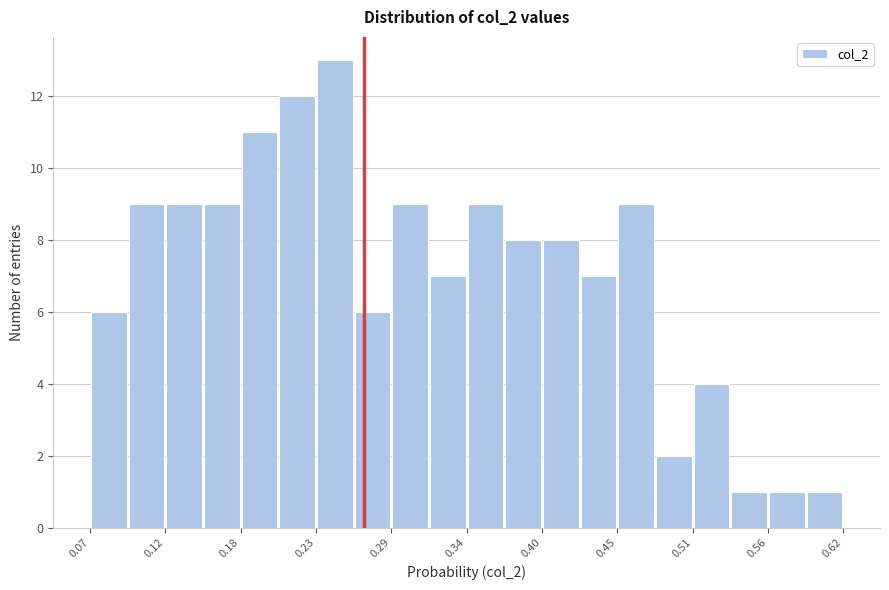

Around what value on the x-axis is the tallest bar? Give the approximate position of its centre, as read against the axis.

0.25